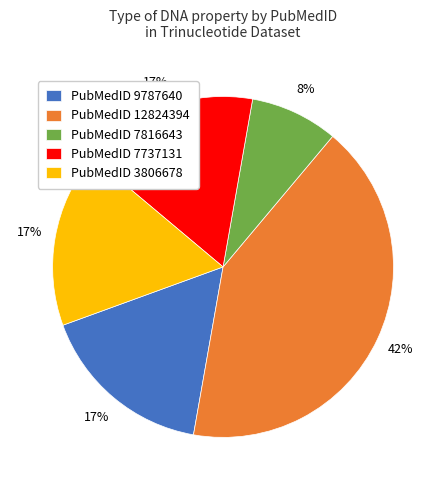

To the nearest percent, what is the average slice percentage?

20%